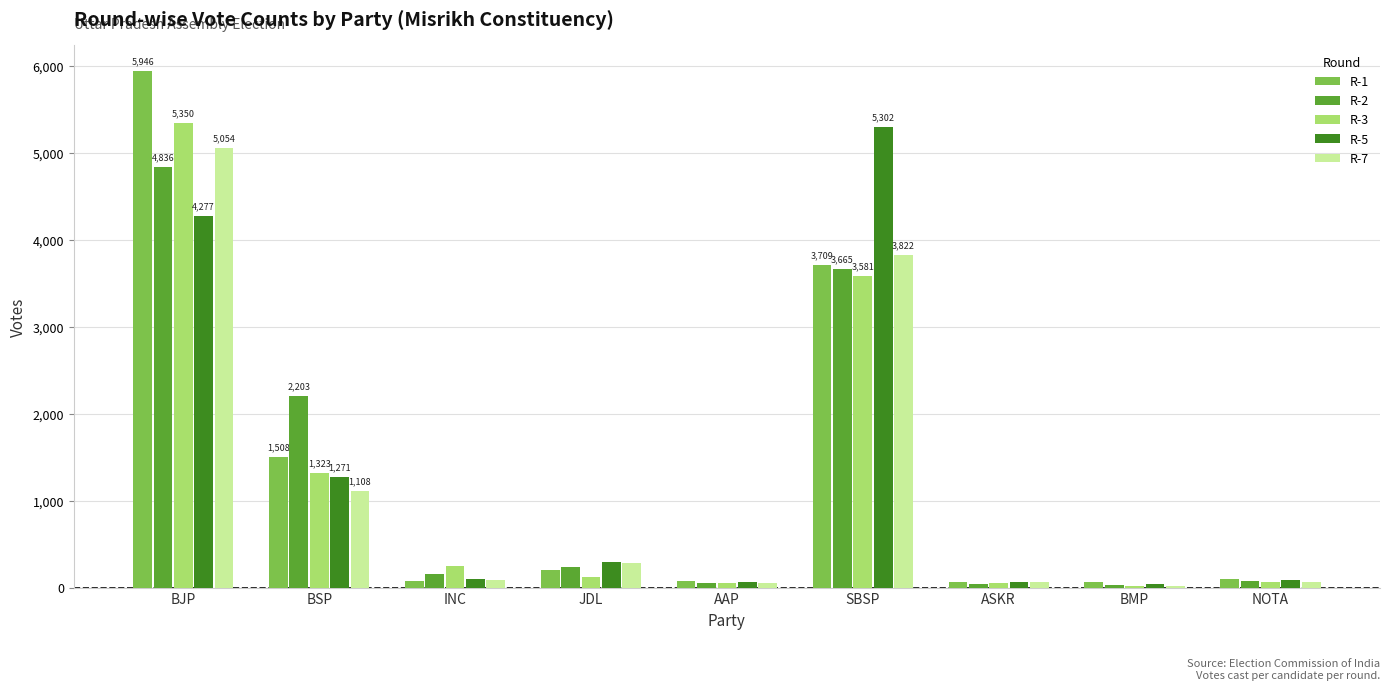

What is the difference between the R-7 values at INC and NOTA?

17